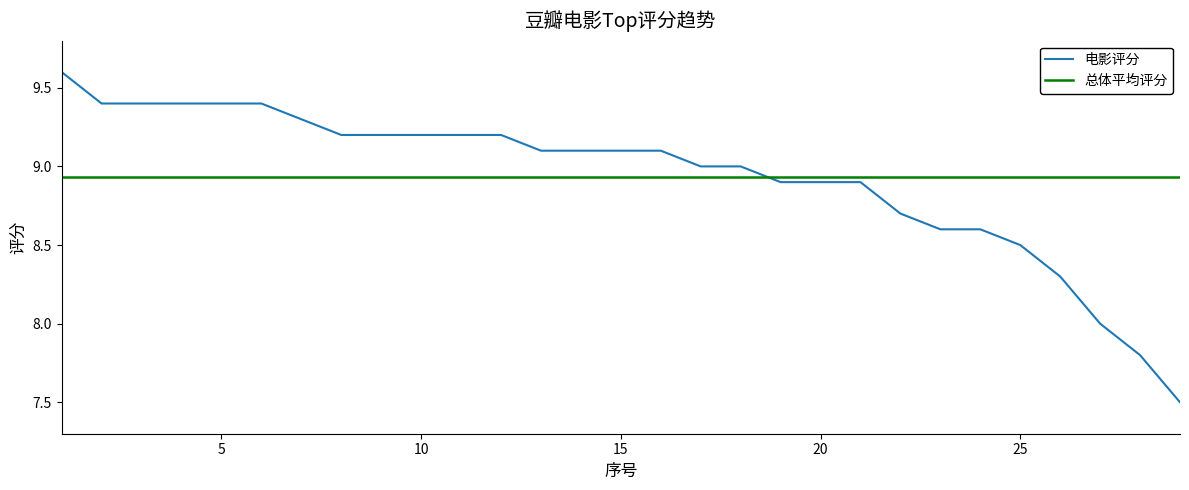

Count the number of categories in the chart.

29